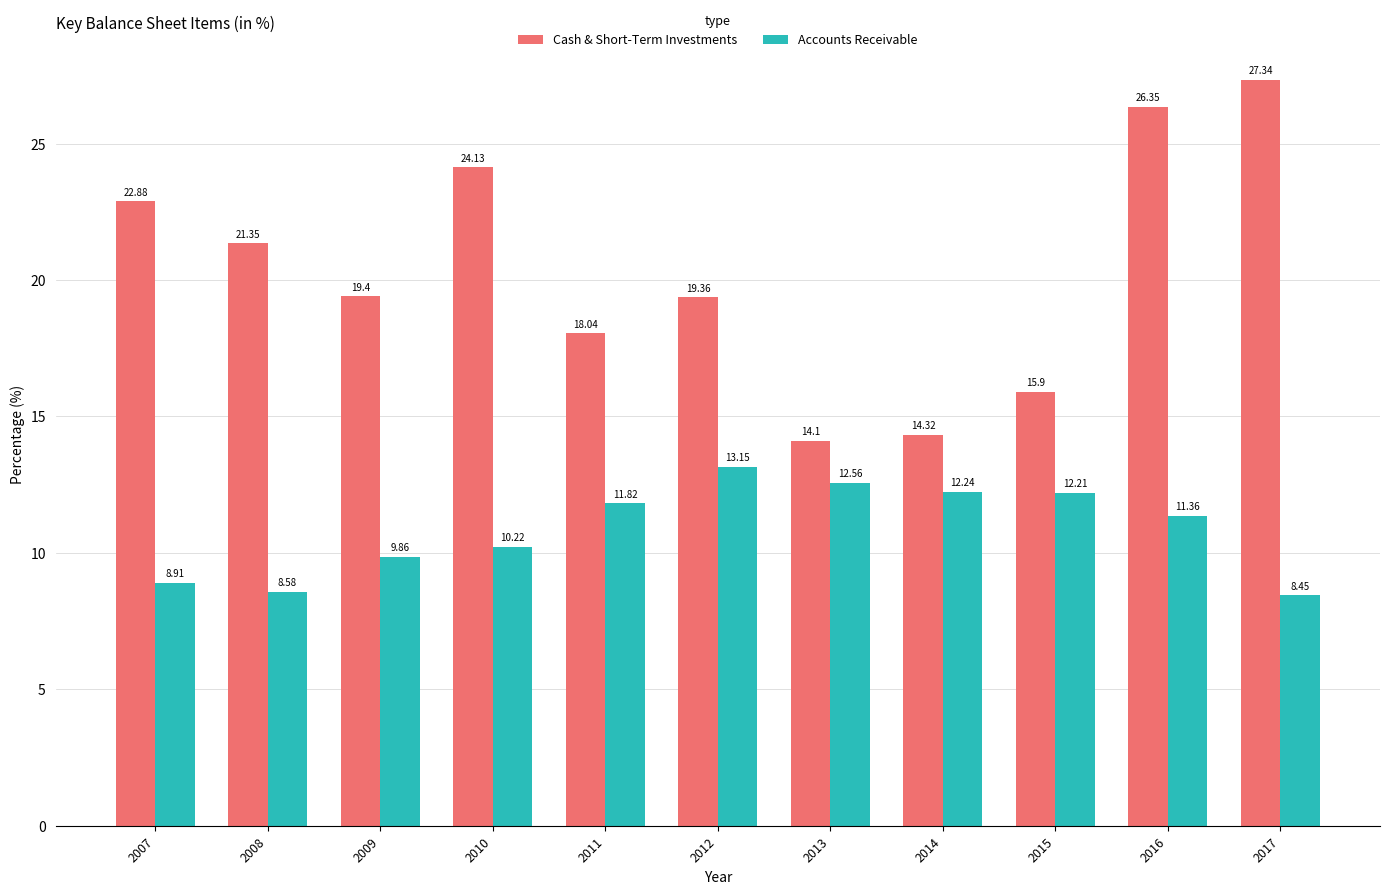

What are all the series names shown in the legend?

Cash & Short-Term Investments, Accounts Receivable